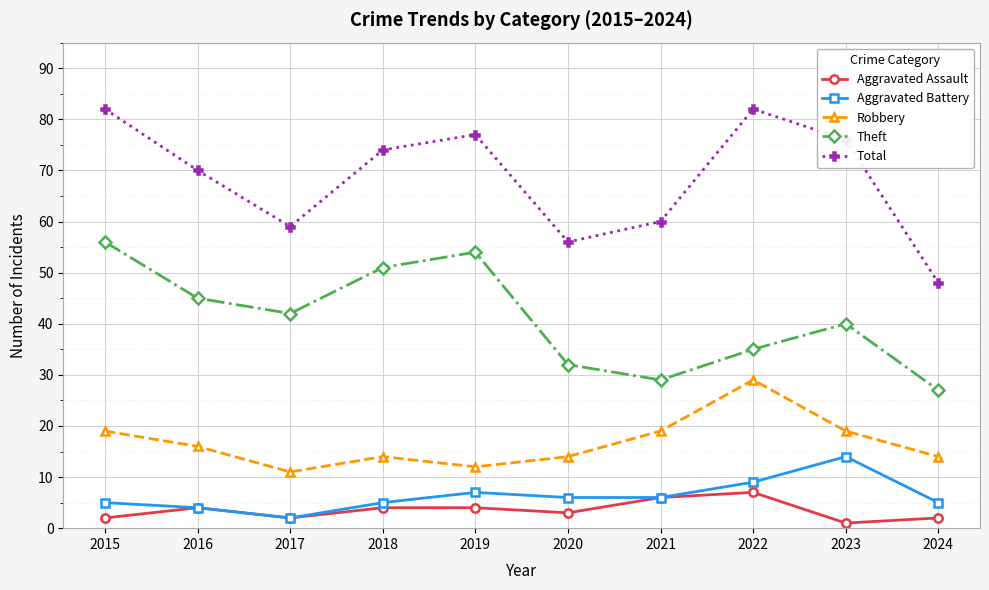

In Aggravated Assault, how many points are lower than both neighbors (excluding endpoints)?

3